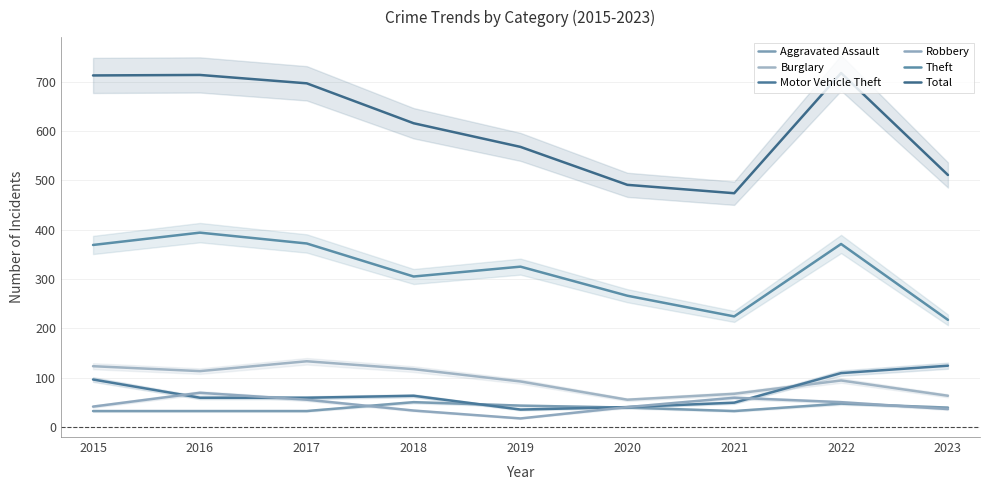

The Motor Vehicle Theft series shows 36 at 2016. True or false?

False